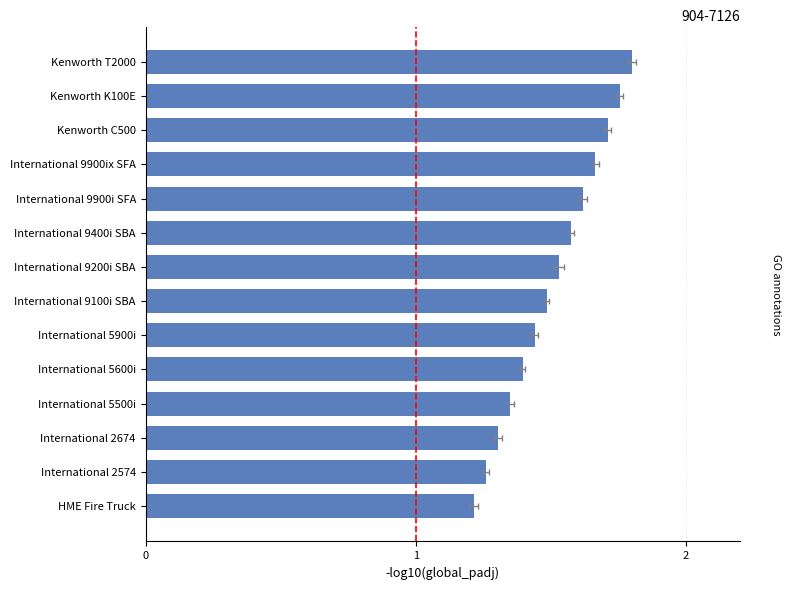

The chart shows a value of 1.3 at International 2674. True or false?

True